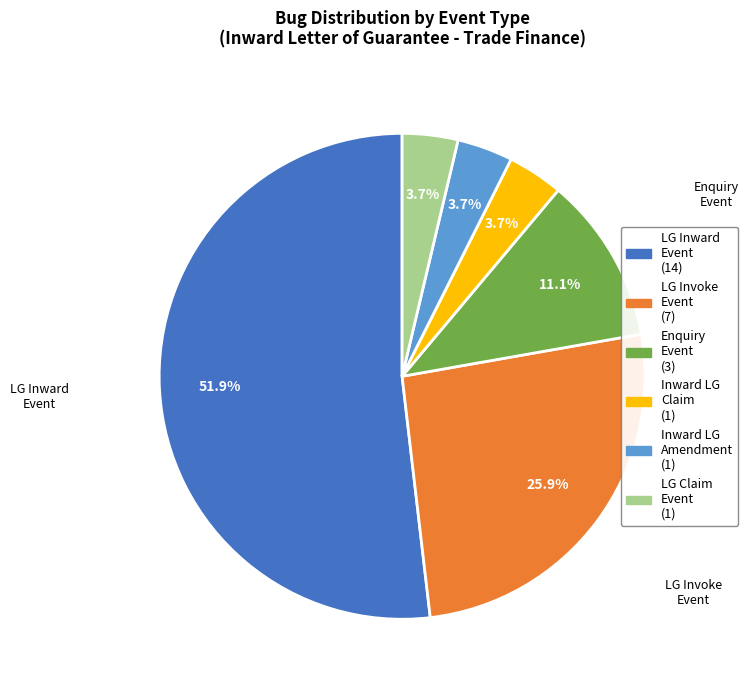

How many slices are in this pie chart?

6